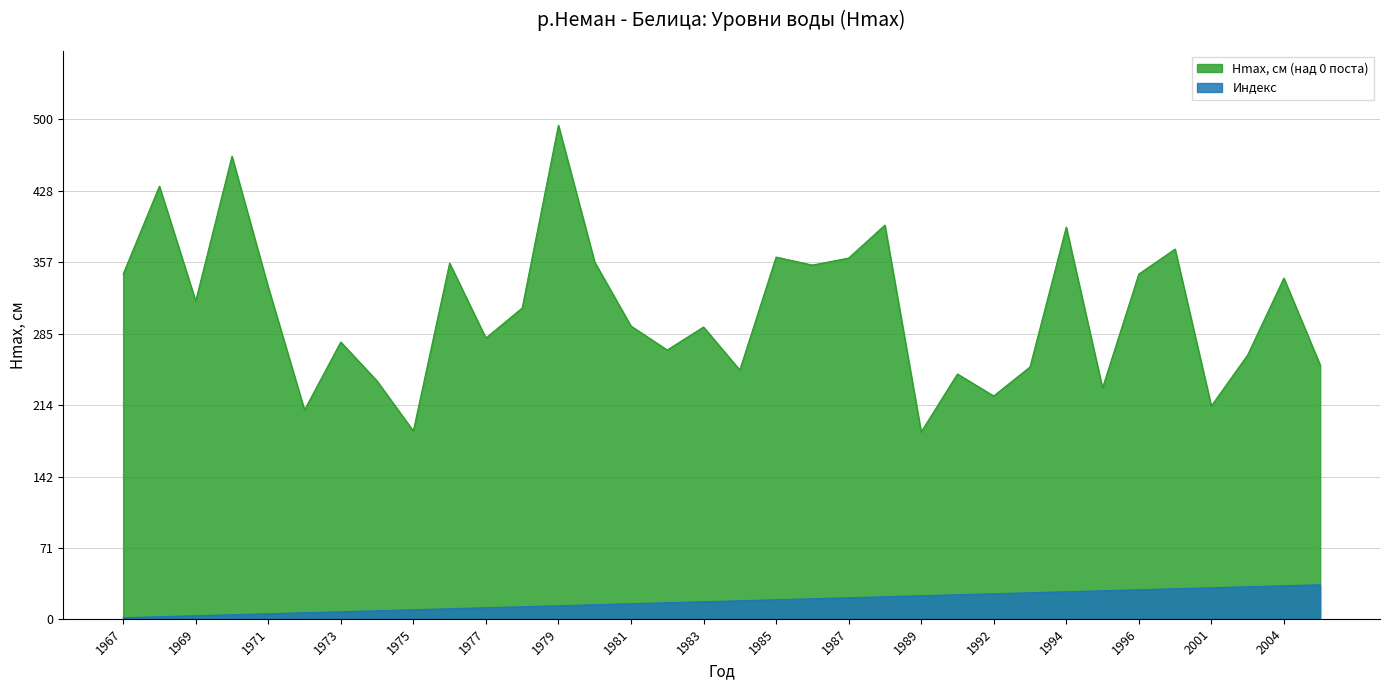

True or false: Индекс has more than 0 points higher than both neighbors.

False